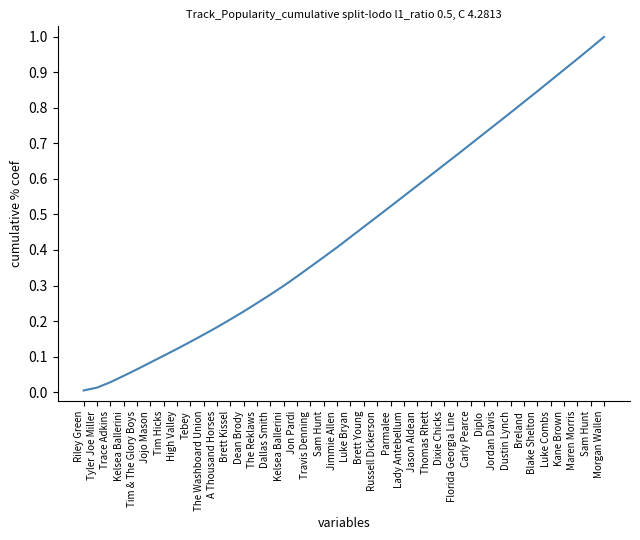

Does the chart have visible grid lines?

No